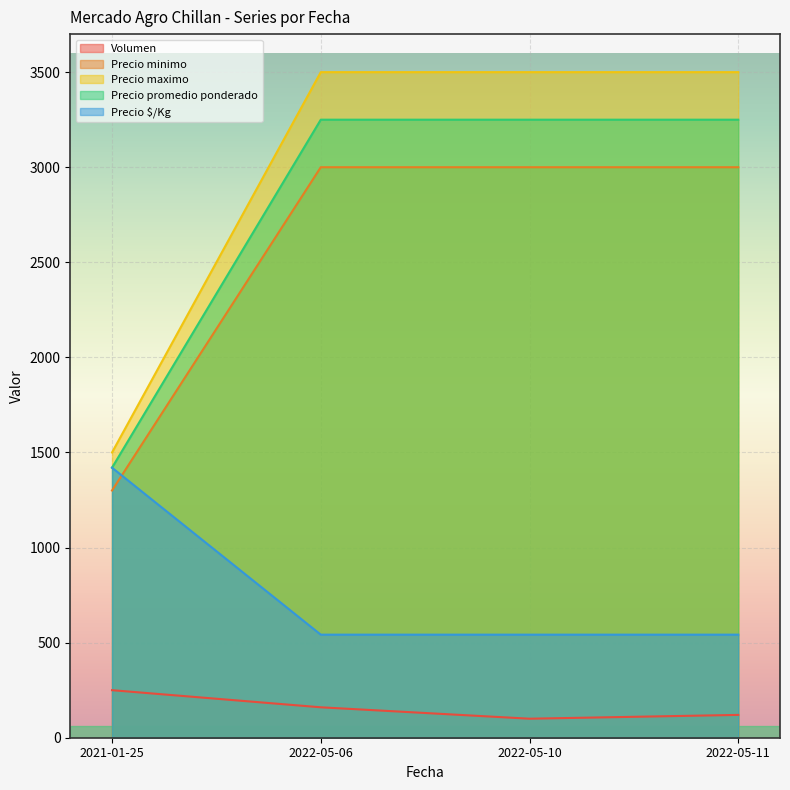

Which category has the lowest value in the Precio minimo series?

2021-01-25